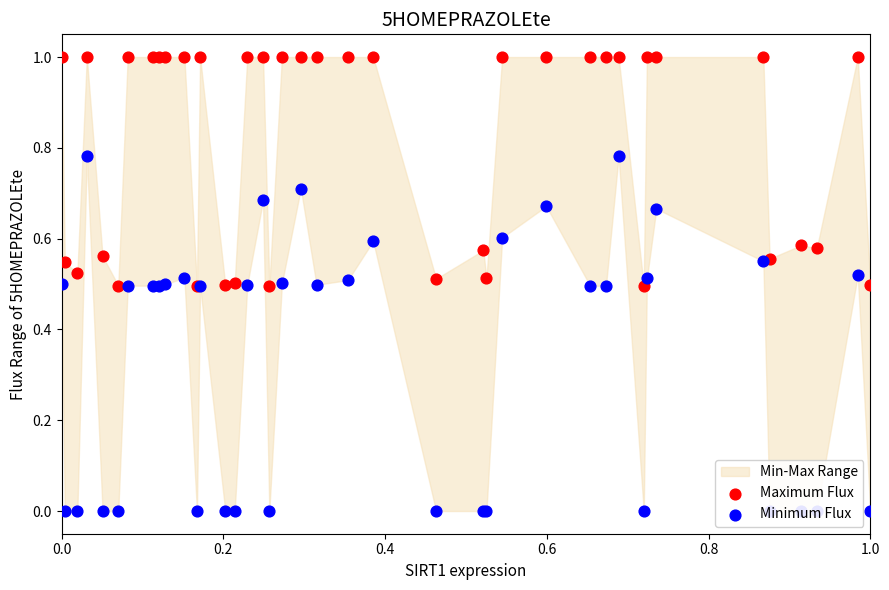

Which series reaches the maximum Y coordinate?

Maximum Flux